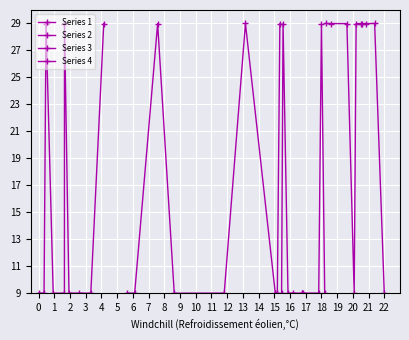

Is the value of Series 3 at 7 greater than the value of Series 2 at 6?

No